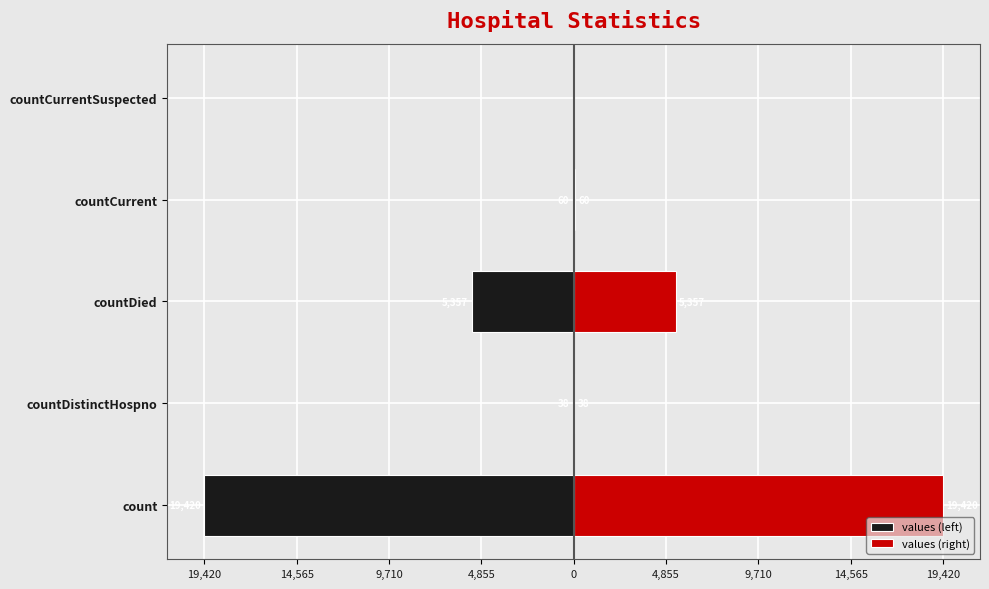

Reading left to right, what are all the values shown in this chart?

values (left): -19420	-38	-5357	-60	0
values (right): 19420	38	5357	60	0